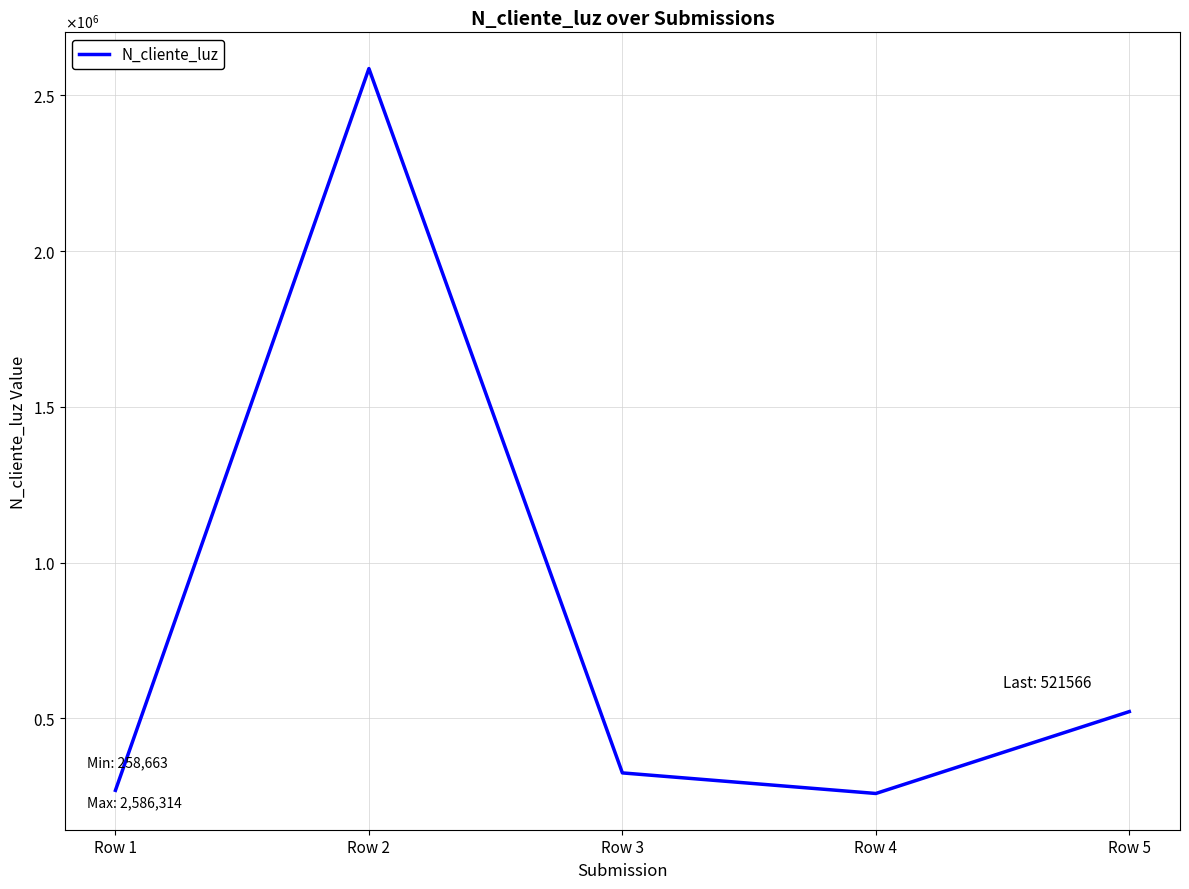

Between Row 4 and Row 3, which is larger?

Row 3